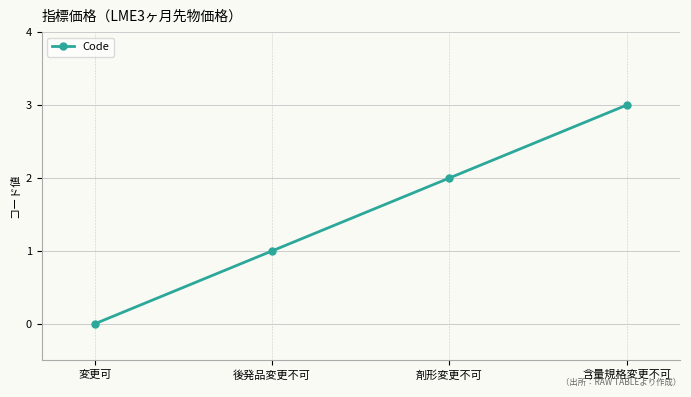

Count the number of data series in this chart.

1